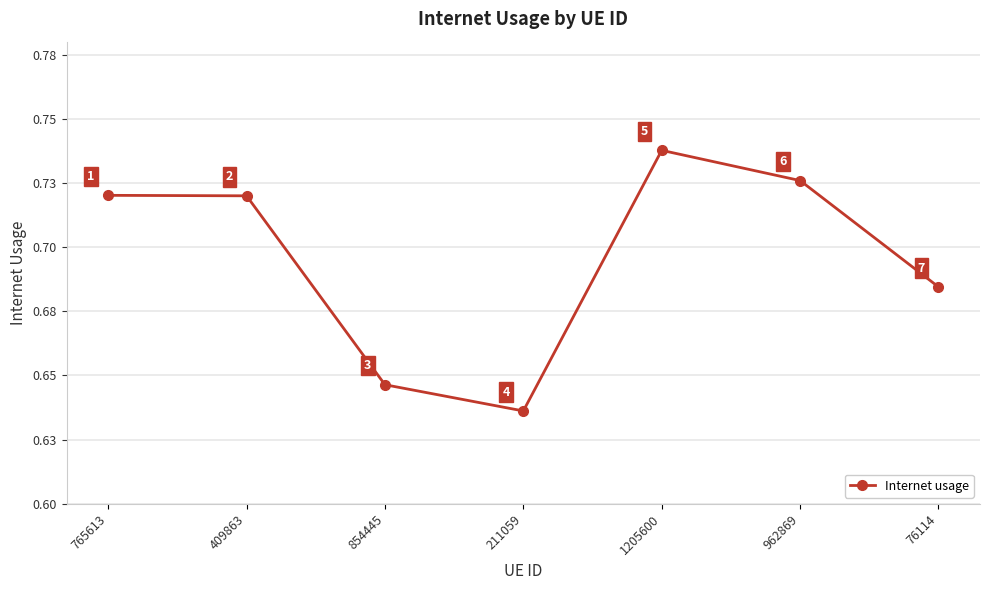

Rank the categories by value from highest to lowest.

1205600, 962869, 765613, 409863, 76114, 854445, 211059